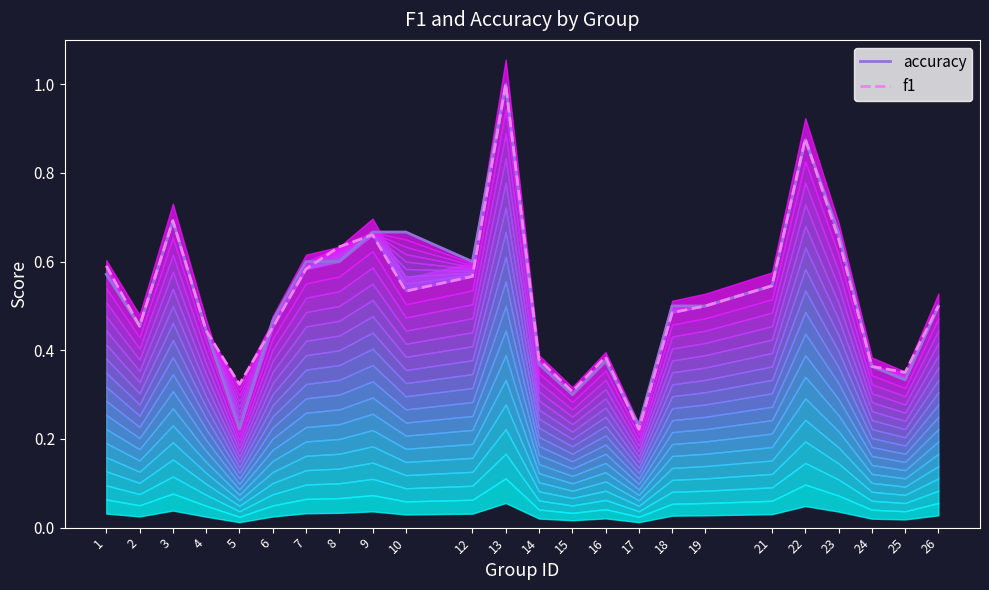

Does the chart have visible grid lines?

No